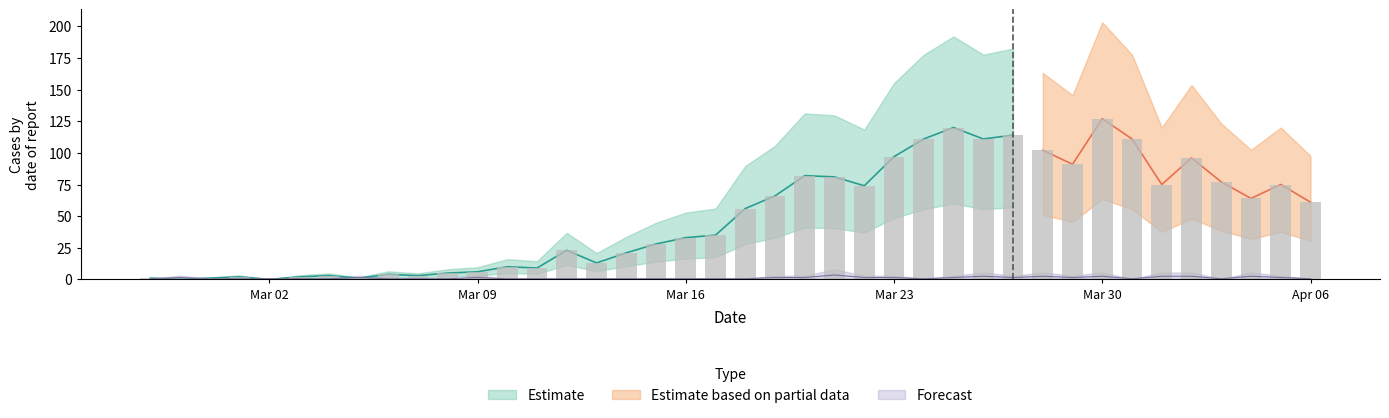

Does the chart contain stacked bars?

No